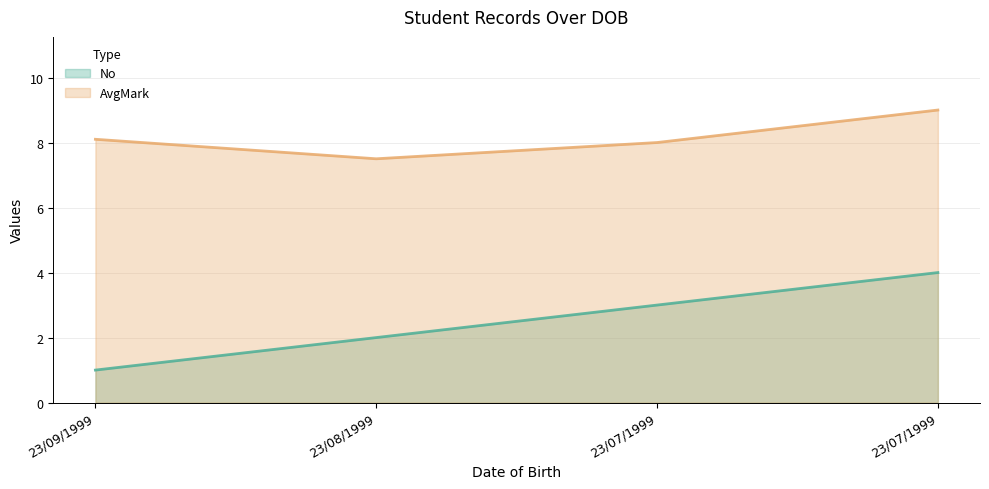

What is the total value across all series at 23/09/1999?

9.1